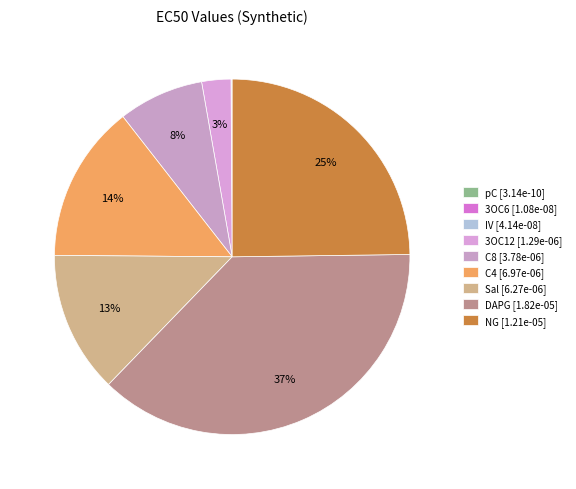

How many segments does this pie chart have?

9